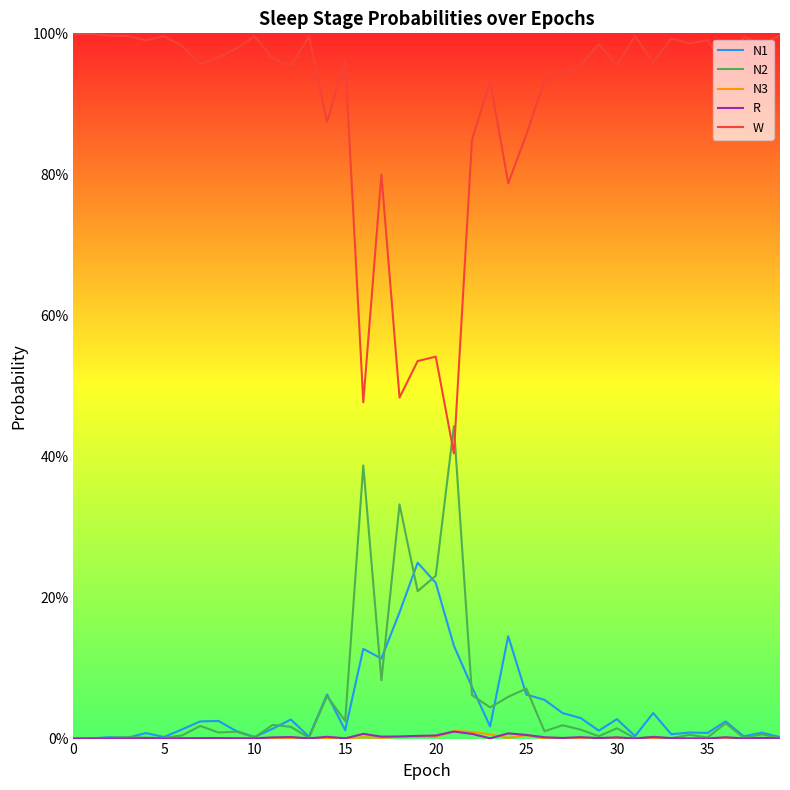

True or false: N3 and W intersect in this chart.

False